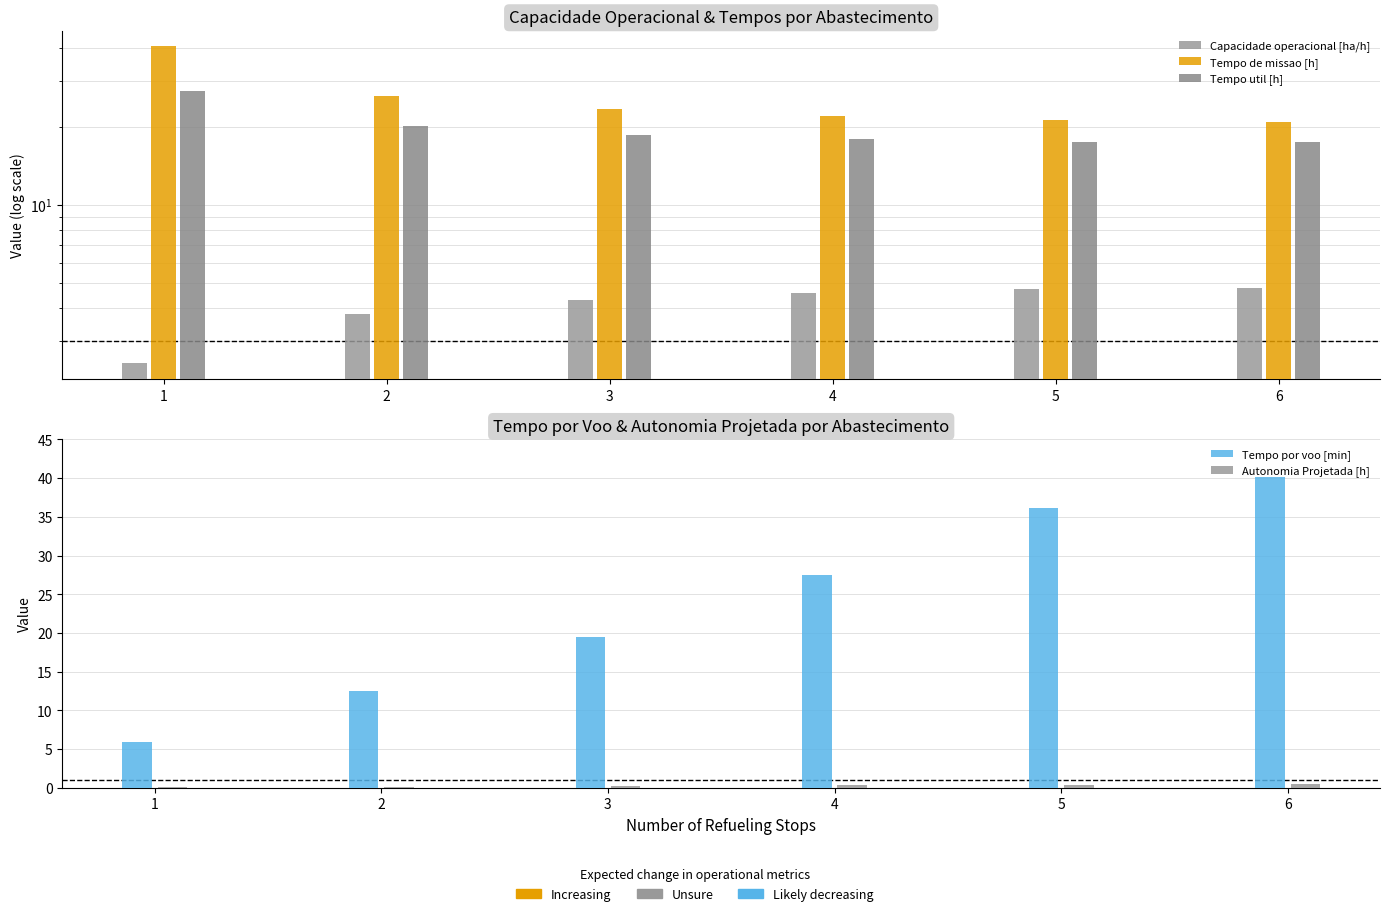

What is the value of the Tempo util [h] bar at the 2nd from the left?

20.0